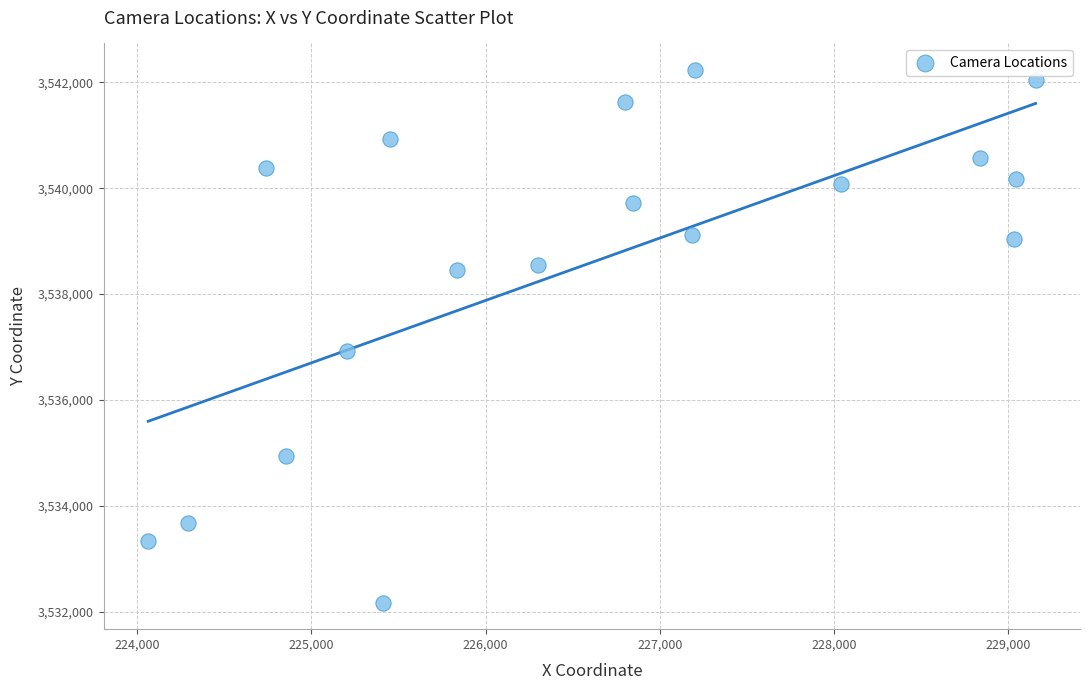

What Y value in the scatter plot is closest to 3537203?

3536920.4